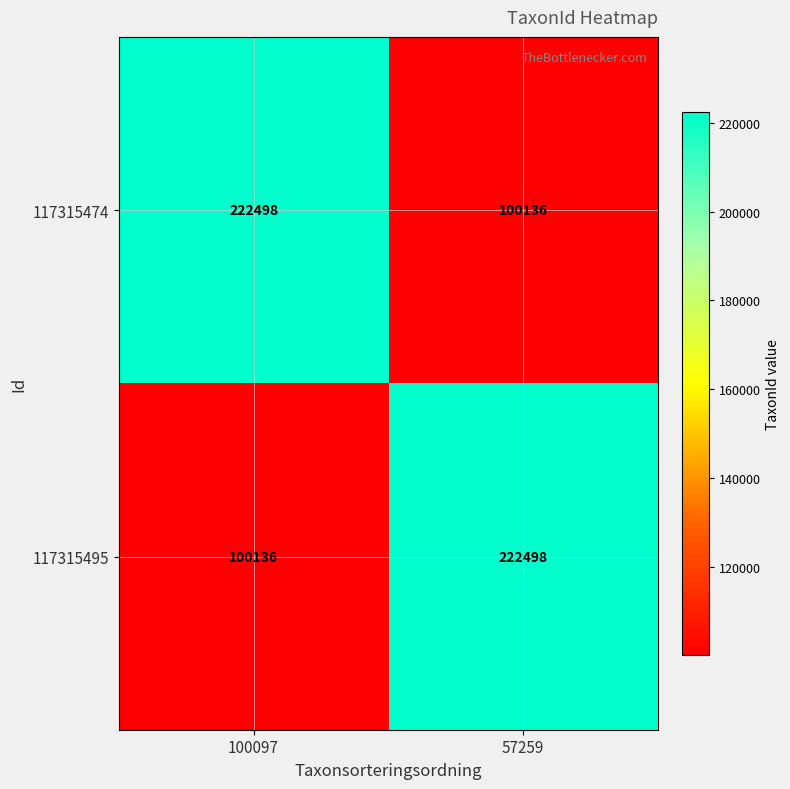

What is the total value across all series at 57259?

322634